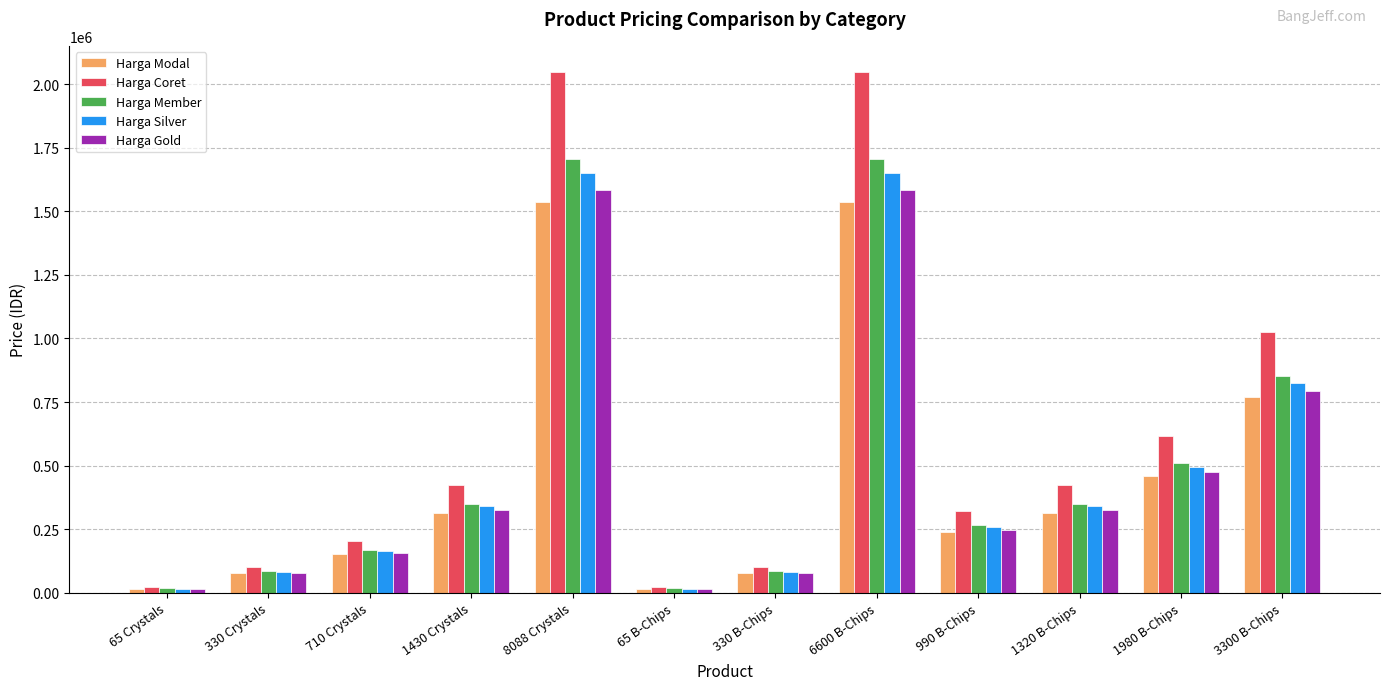

What is the total value across all series at 1430 Crystals?

1753896